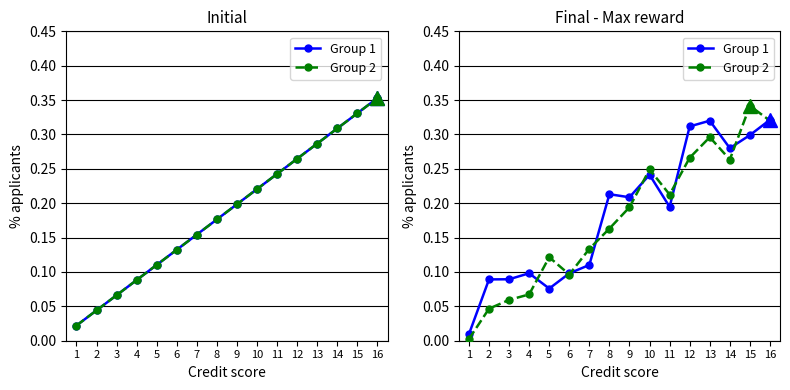

At which label does Group 1 reach its peak?

16